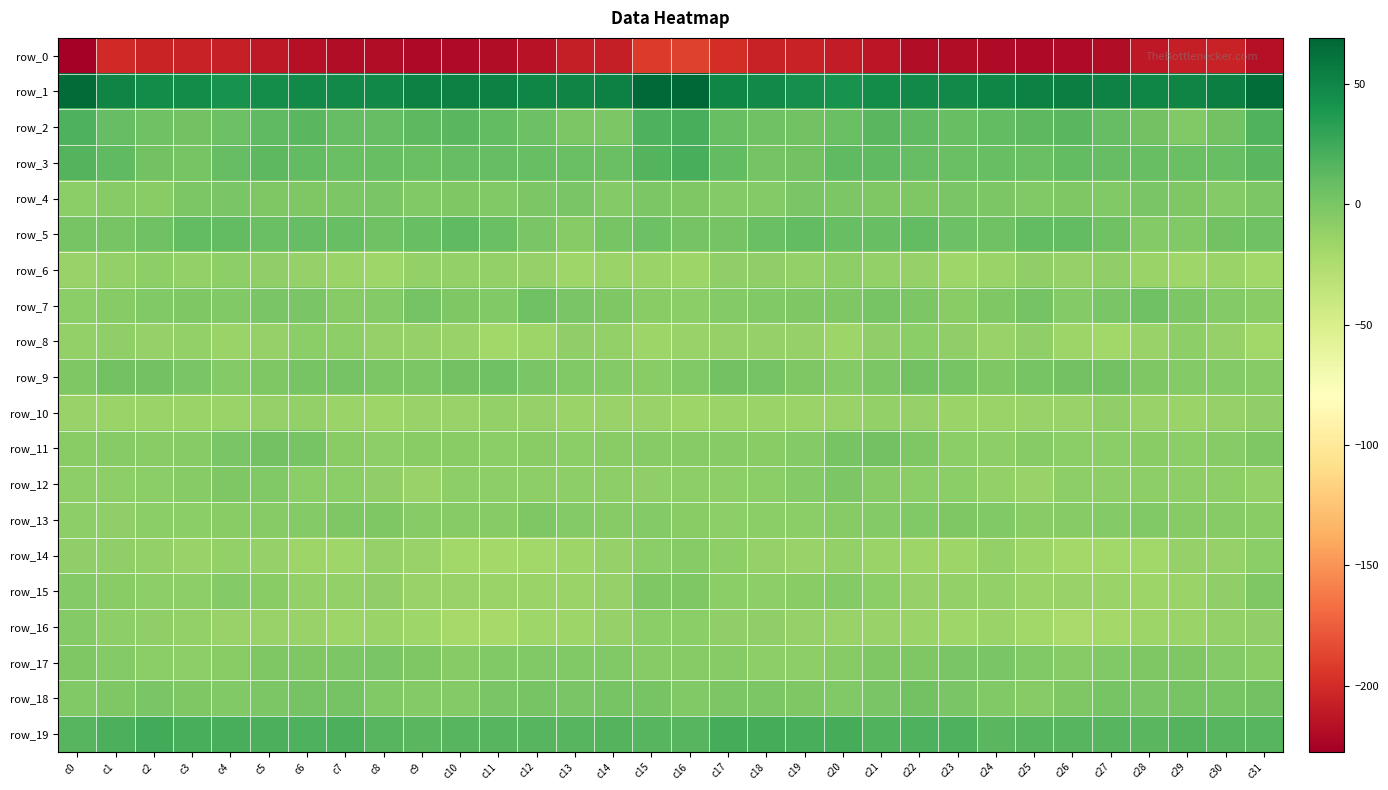

What is the sum of the row_2 values at c15 and c26?

32.6